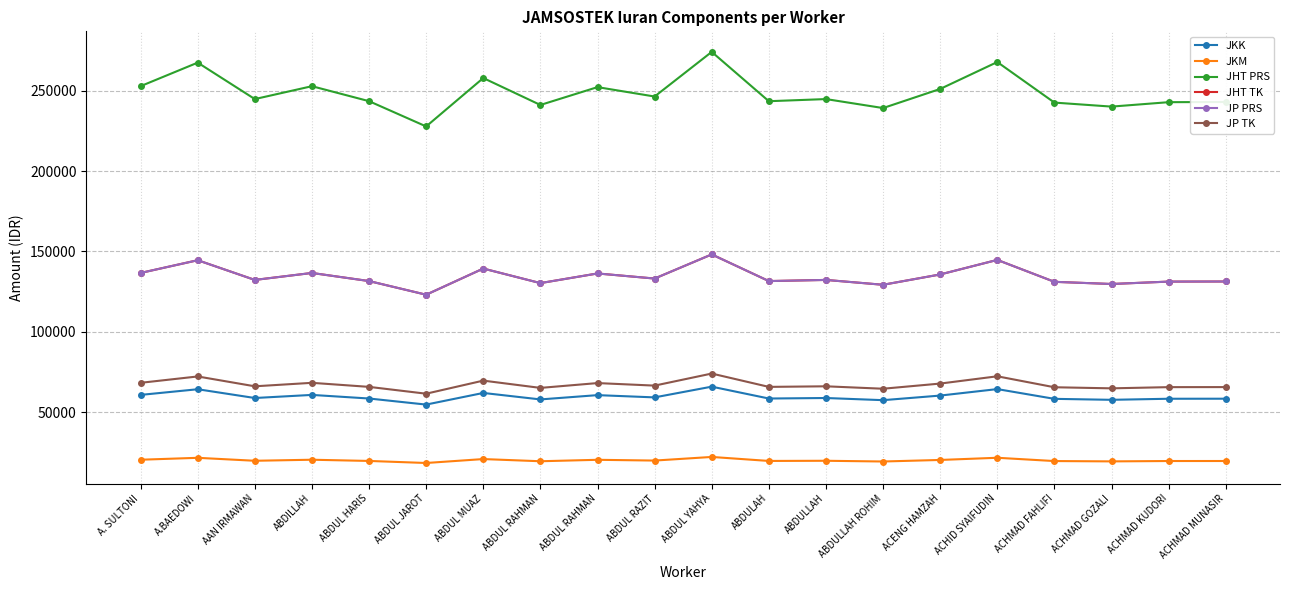

Does the chart have visible grid lines?

Yes